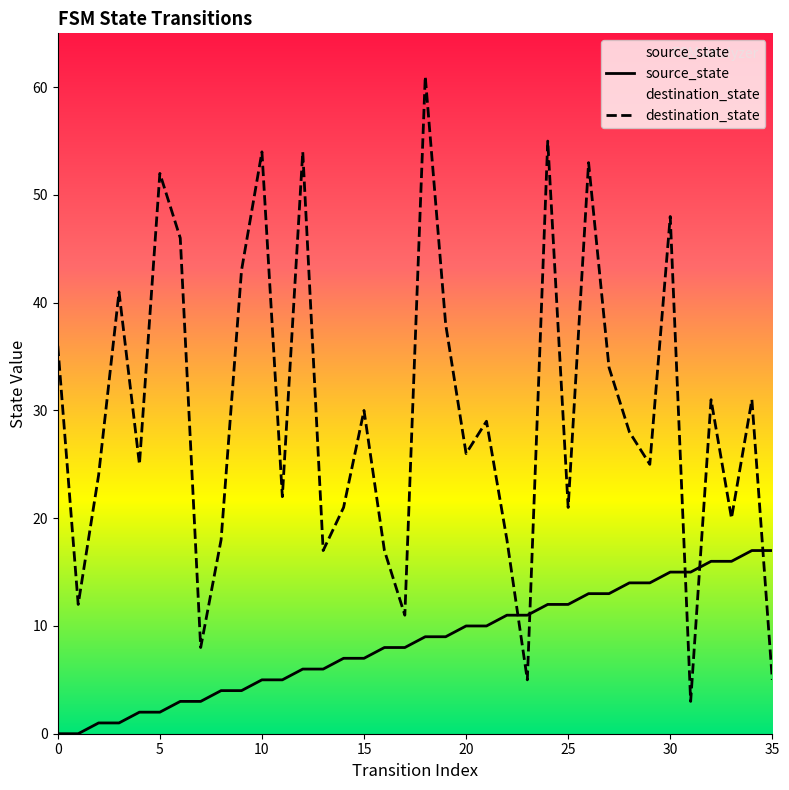

What is the difference between the maximum and minimum values in the source_state series?

17